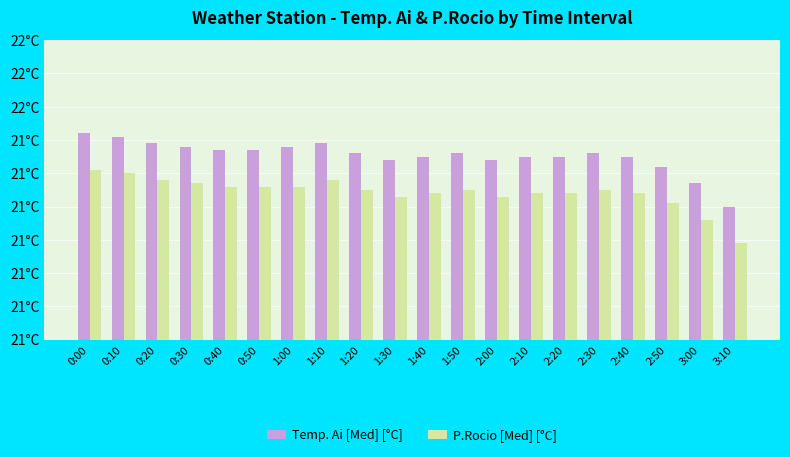

Does the chart contain any negative values?

No